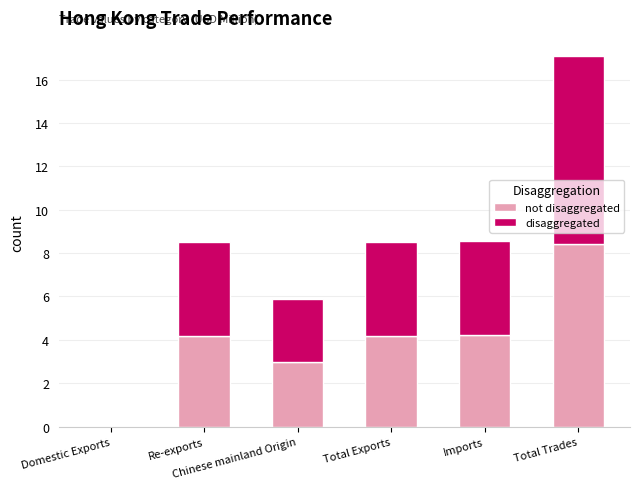

What are all the series names shown in the legend?

not disaggregated, disaggregated